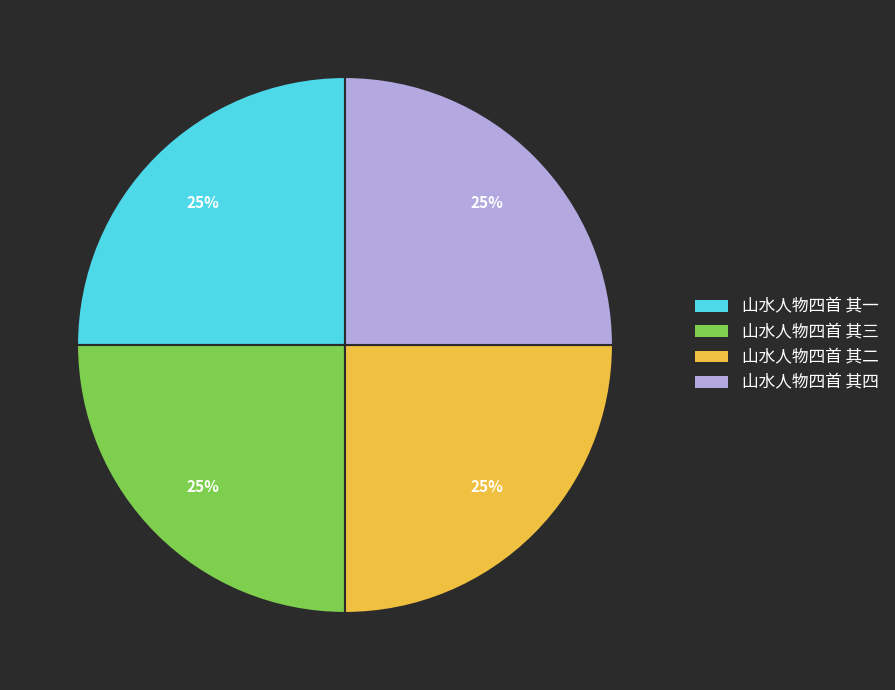

True or false: 山水人物四首 其一 accounts for 25% of the total.

True